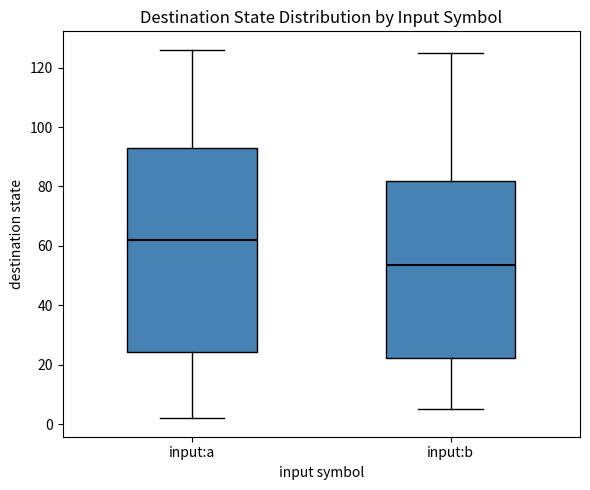

Which box's median line is the highest?

input:a